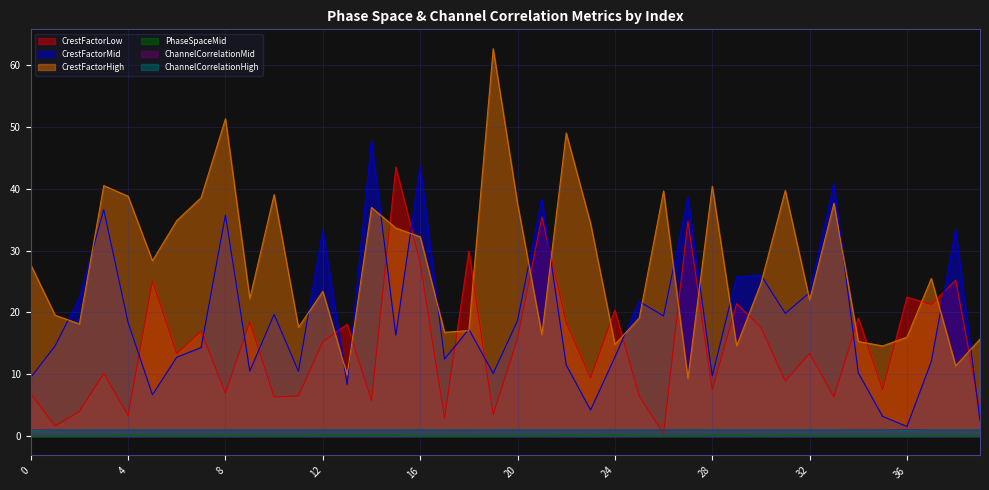

Where do CrestFactorLow and CrestFactorHigh first cross each other?

12 and 13